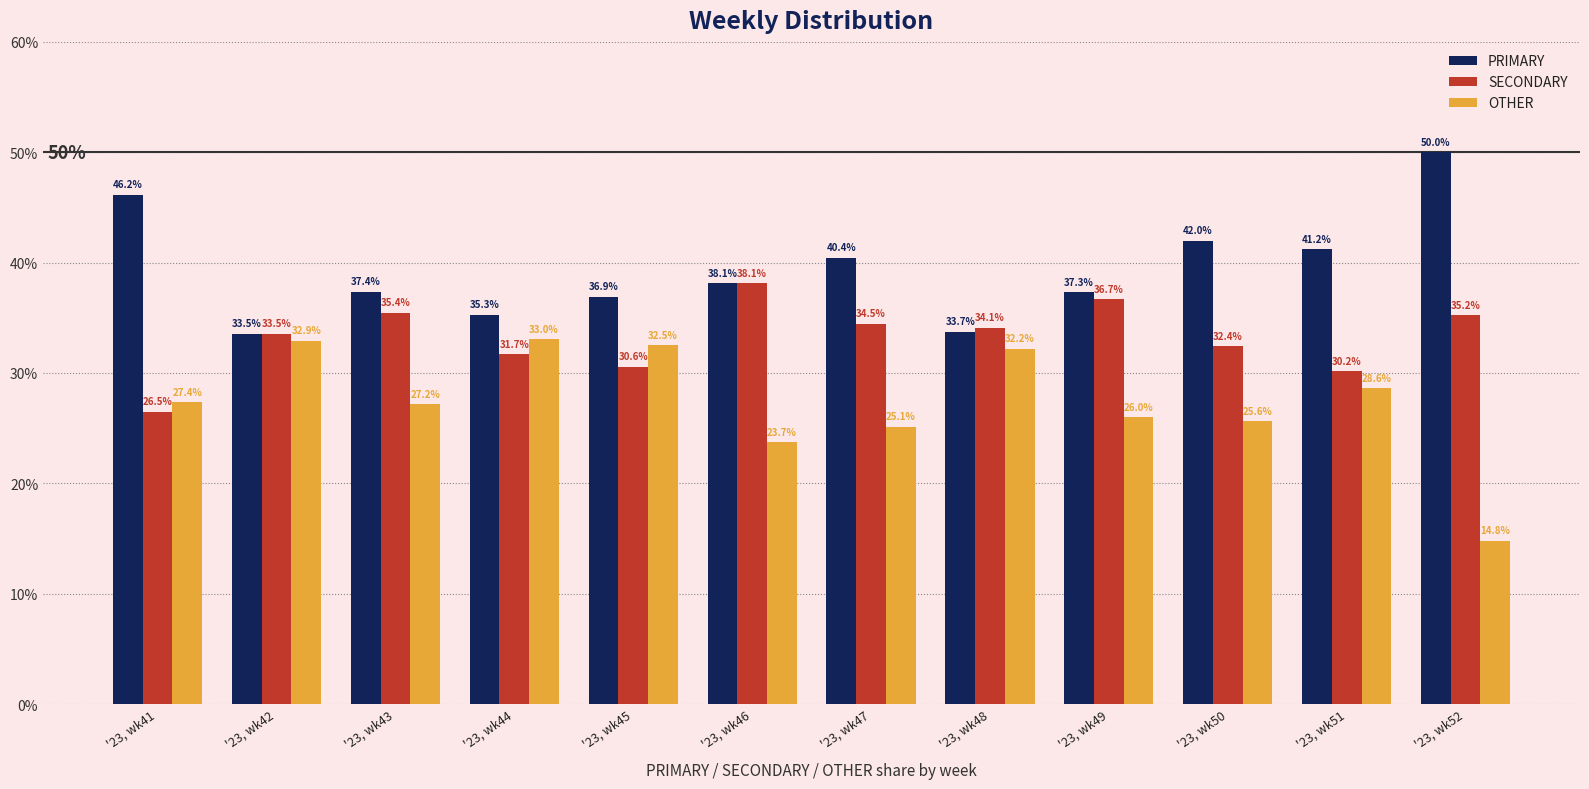

What is the difference between the maximum and minimum values in the OTHER series?

18.2